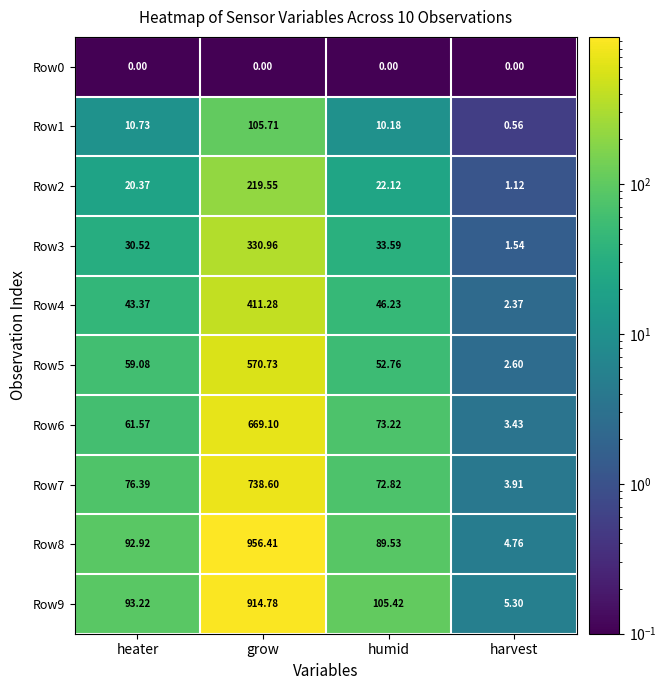

Is the value of Row7 at heater greater than the value of Row8 at heater?

No